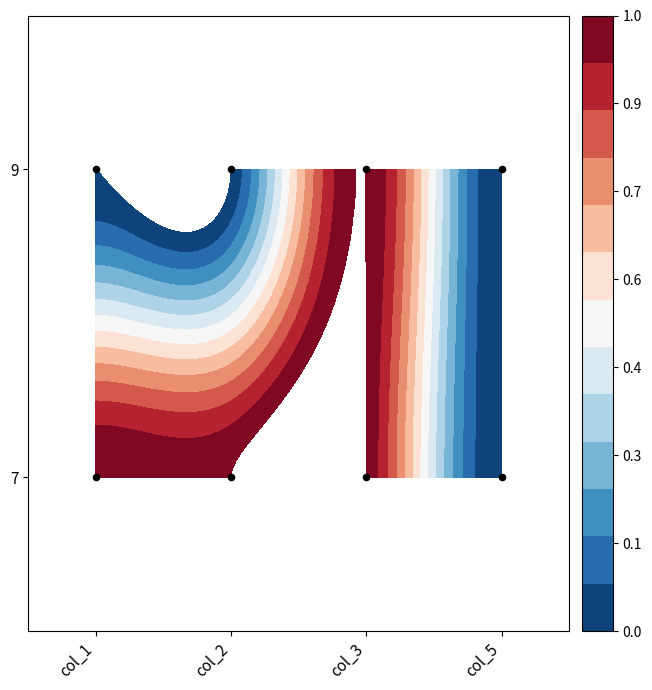

What is the maximum value shown in the chart?

1